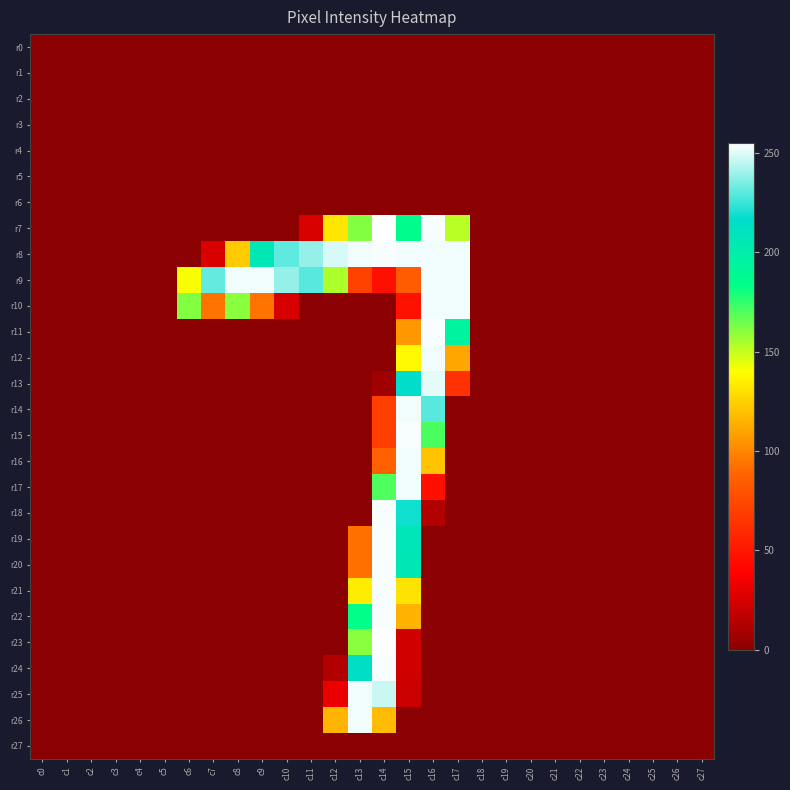

At how many categories does at least one series exceed 121?

12